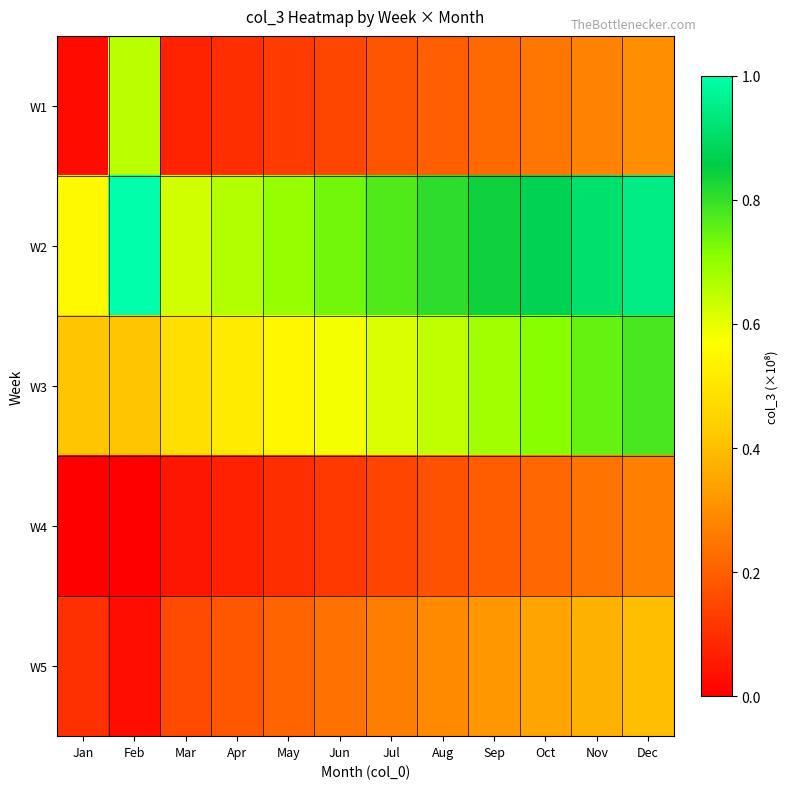

Rank the series by their maximum value, from lowest to highest.

W4, W5, W1, W3, W2